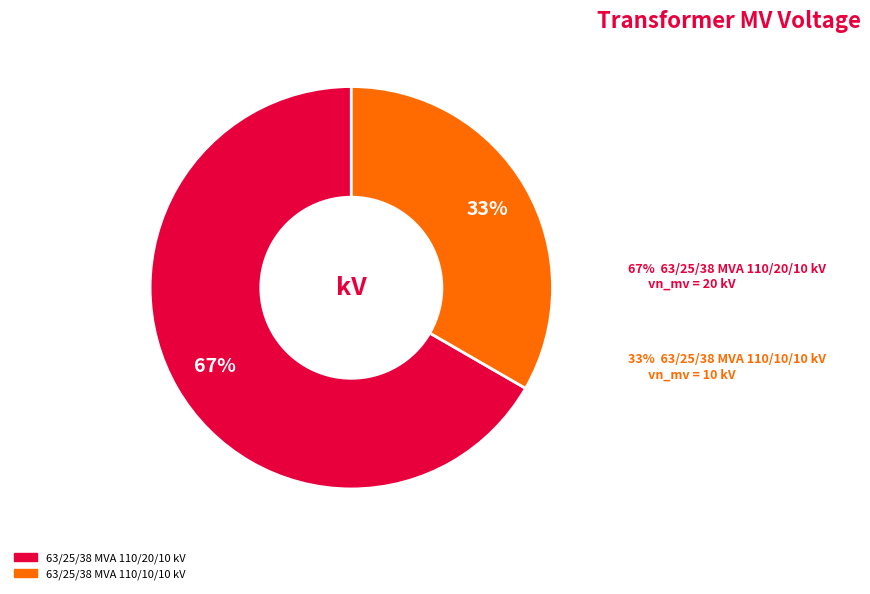

The 63/25/38 MVA 110/10/10 kV slice represents 33% of the pie. True or false?

True